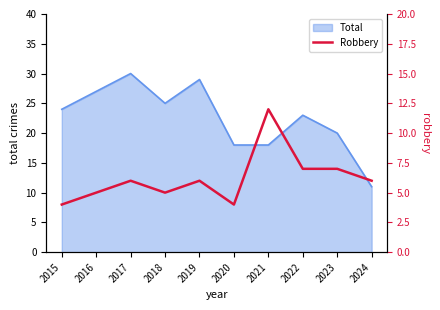

Which category has the highest value in the Total series?

2017